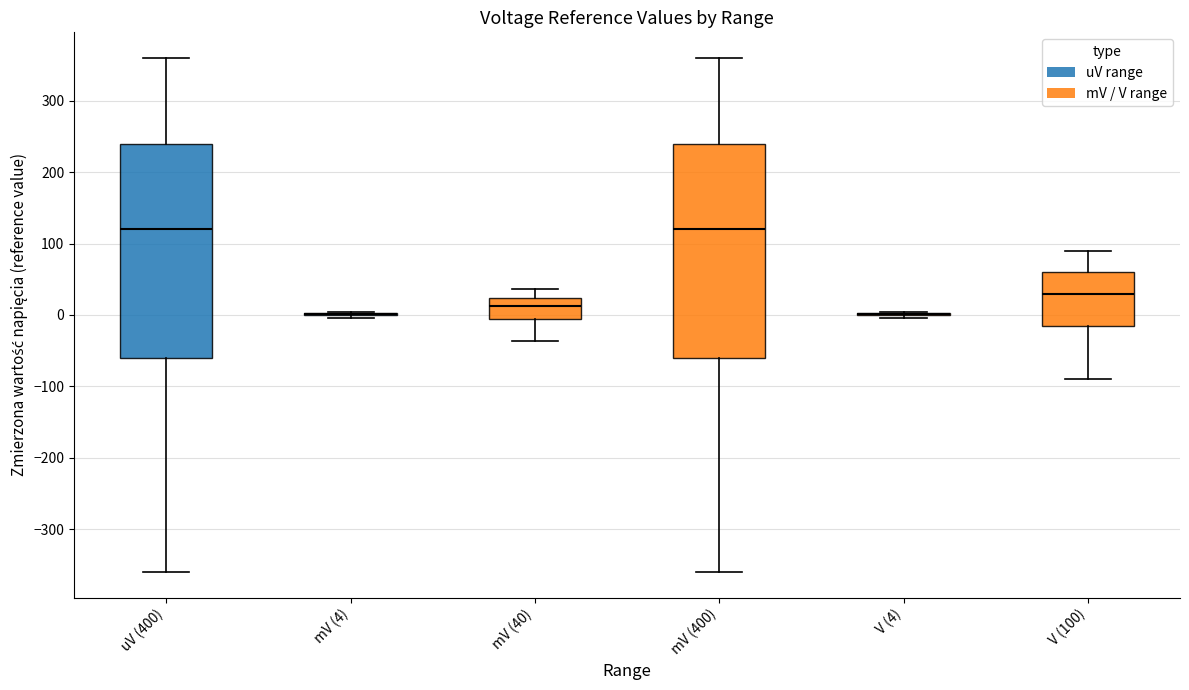

Reading left to right, transcribe this box plot: for each box, give where its median line is, the range the box spans, and where its two whiskers end, as read against the y-axis. The values are not printed on the chart, so give them approximately, as read against the axis.

uV (400): median 120, box -60 to 240, whiskers -360 to 360
mV (4): box collapsed to a line at 0, whiskers 0 to 0
mV (40): median 10, box -10 to 20, whiskers -40 to 40
mV (400): median 120, box -60 to 240, whiskers -360 to 360
V (4): box collapsed to a line at 0, whiskers 0 to 0
V (100): median 30, box -10 to 60, whiskers -90 to 90